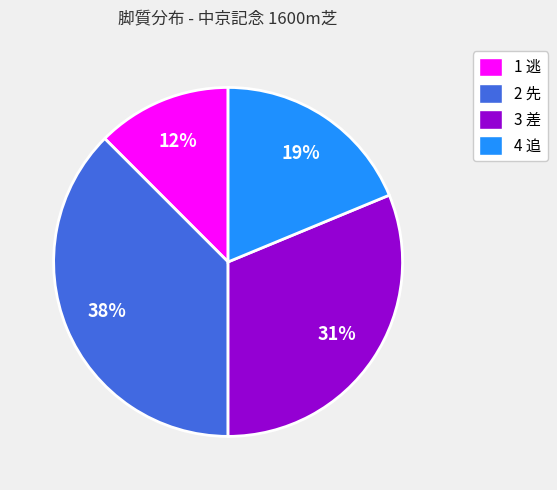

Count the number of slices in the pie.

4